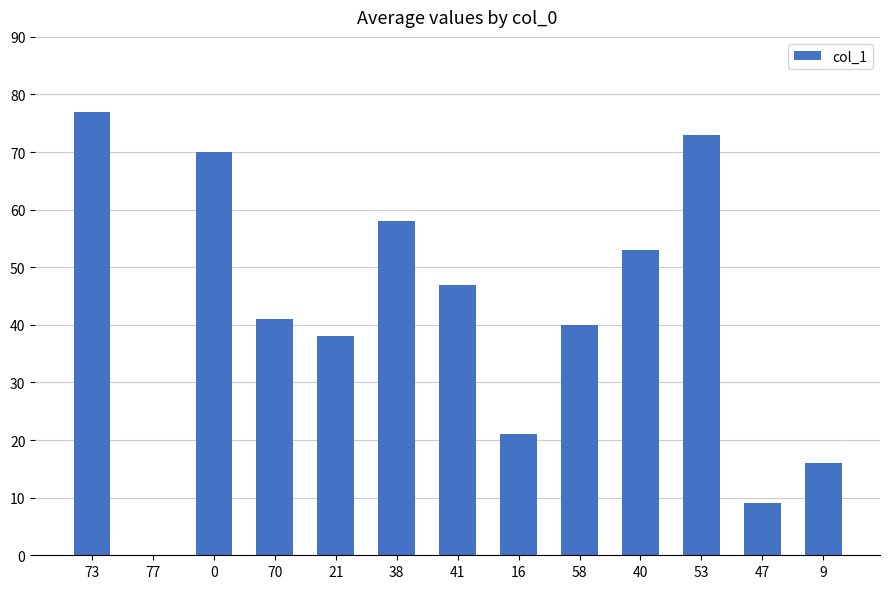

Reading right to left, what are all the values shown in this chart?

16	9	73	53	40	21	47	58	38	41	70	0	77